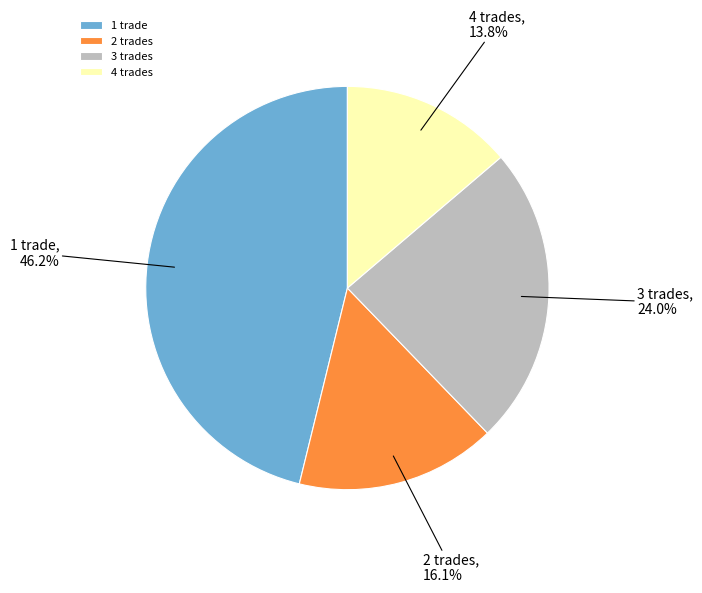

What percentage is NOT represented by 1 trade?

53.8%